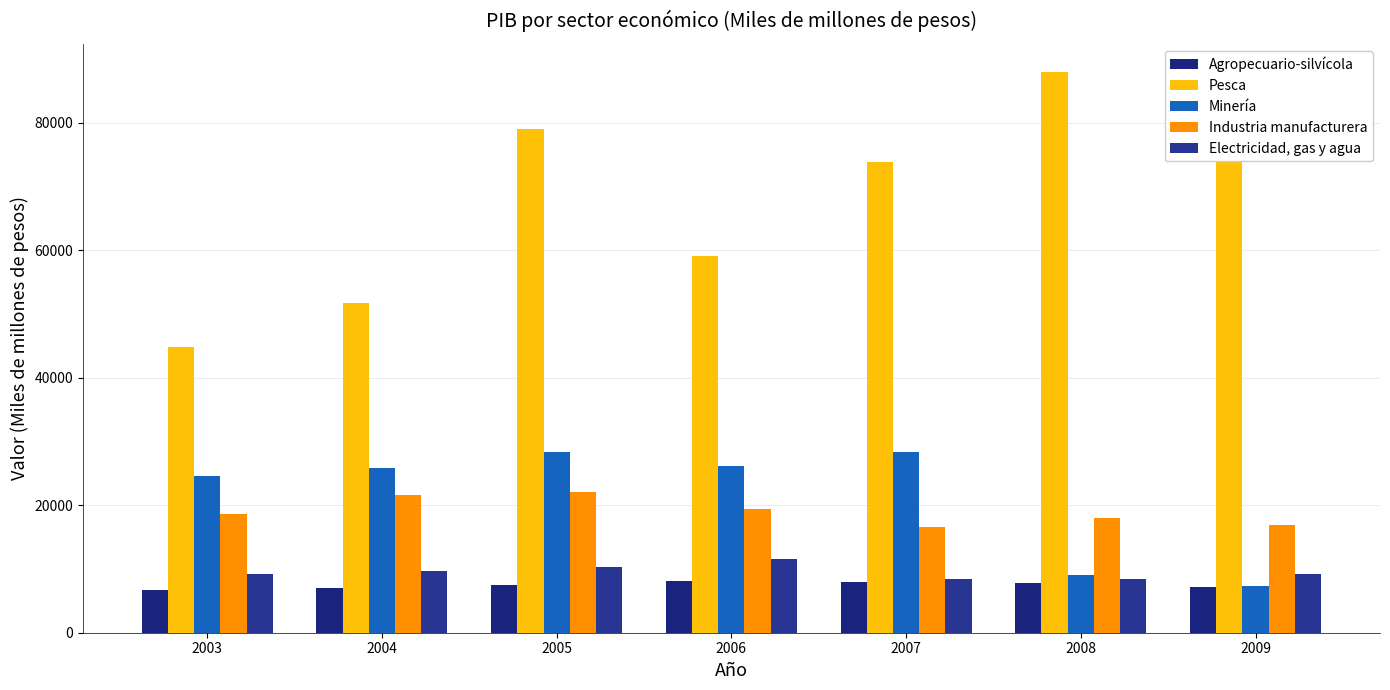

What is the sum of the Pesca values at 2009 and 2005?

158683